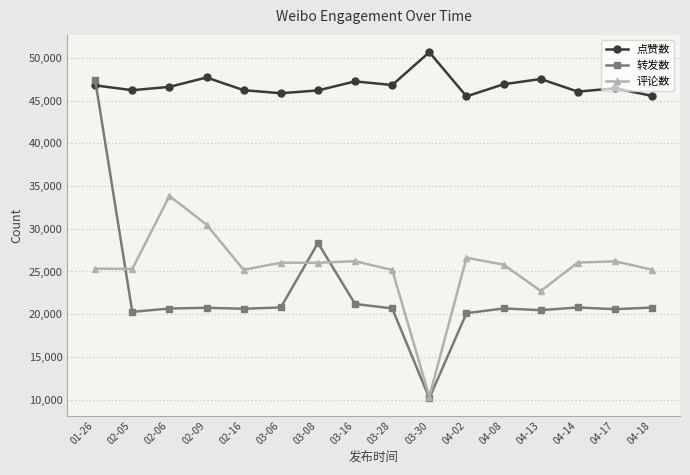

True or false: 评论数 has more than 2 interior local peaks.

True